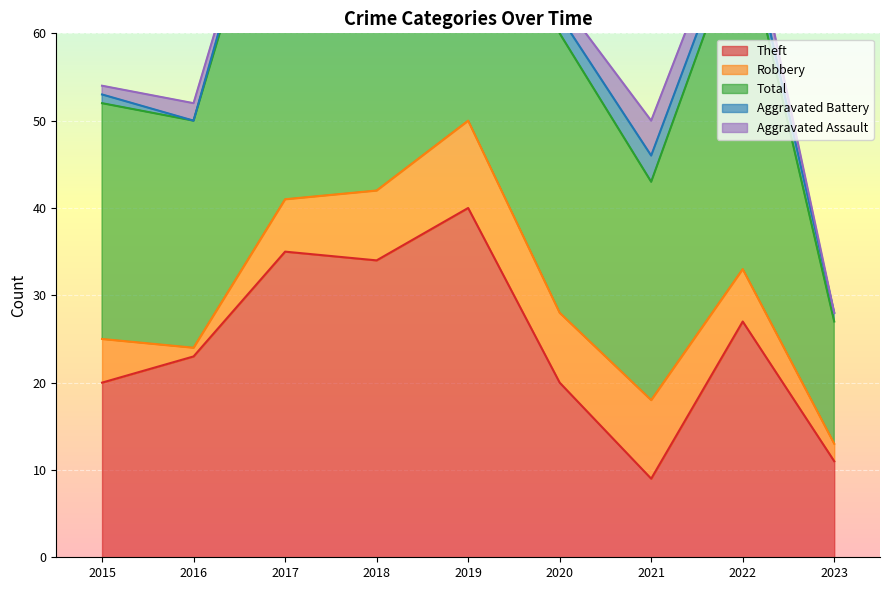

Where is Theft nearest to the value 24?

2016